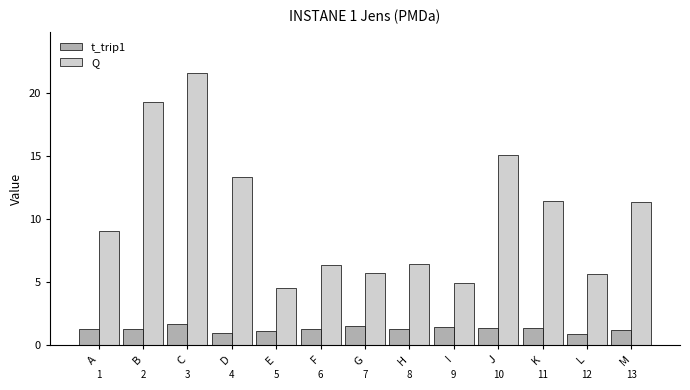

Which series has the largest total across all categories?

Q